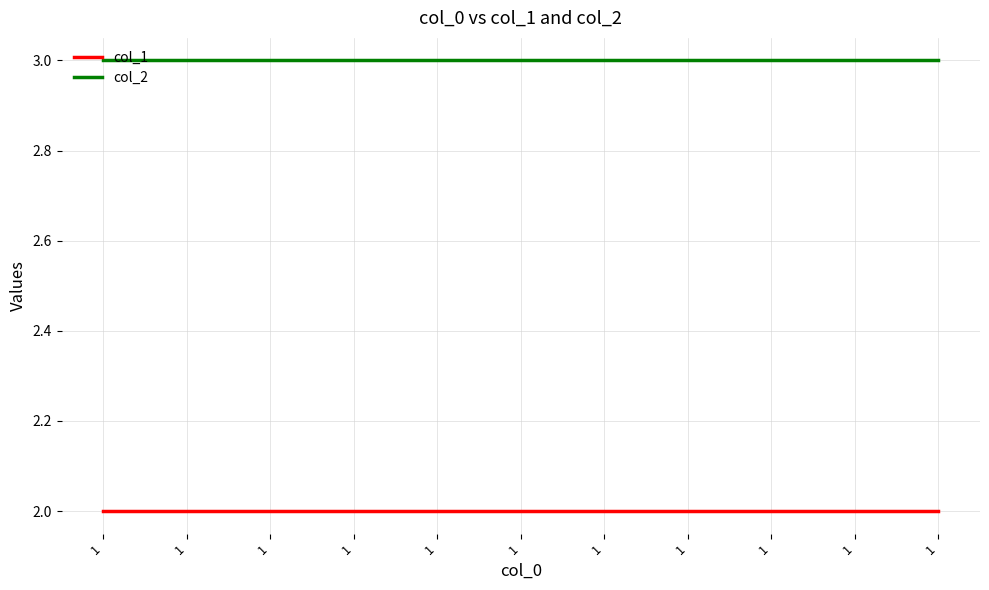

How many categories are shown in the chart?

11